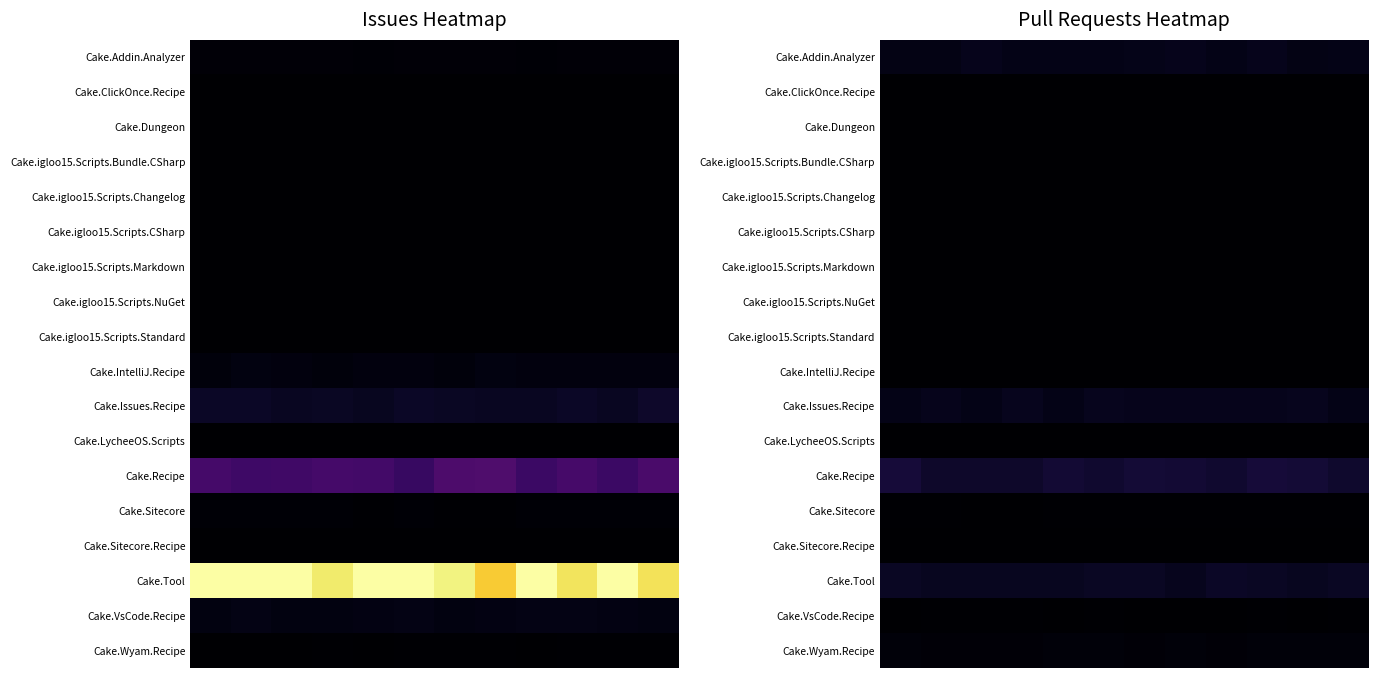

What is the spread (max minus min) of values at 4?

22.0